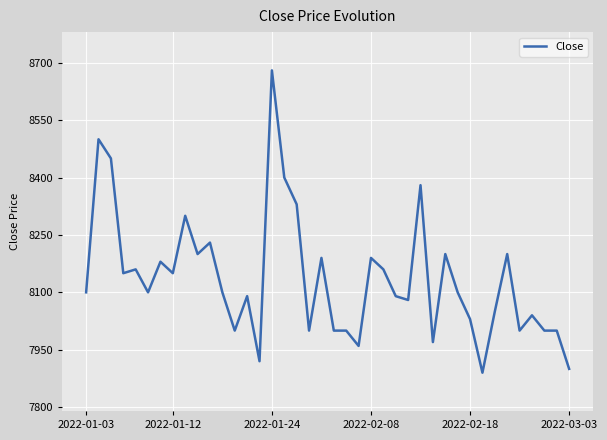

What is the difference between the maximum and minimum values?

790